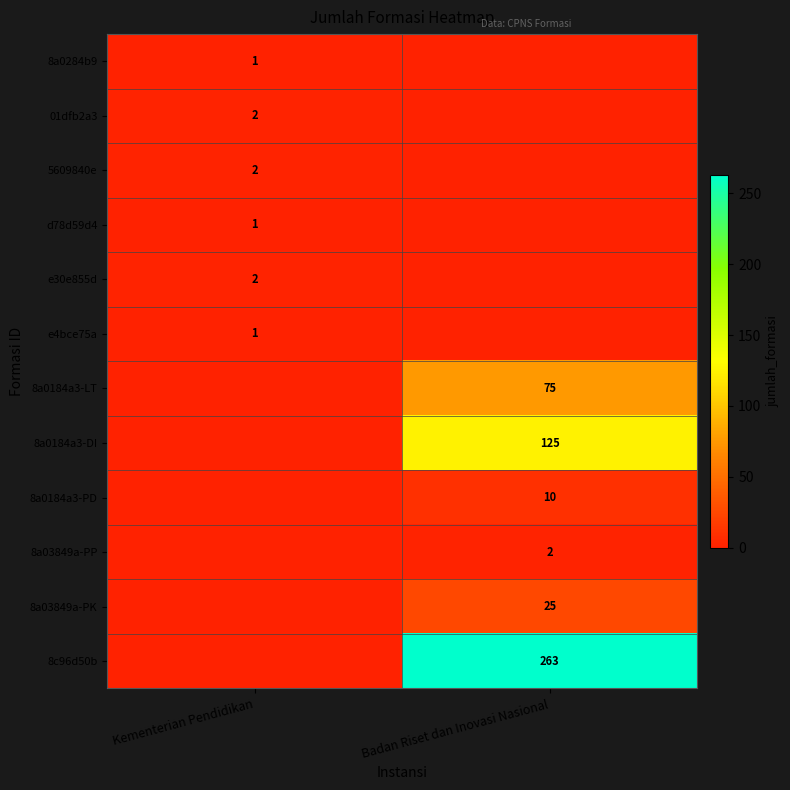

Is the value of 01dfb2a3 at Kementerian Pendidikan greater than the value of 8a0284b9 at Kementerian Pendidikan?

Yes